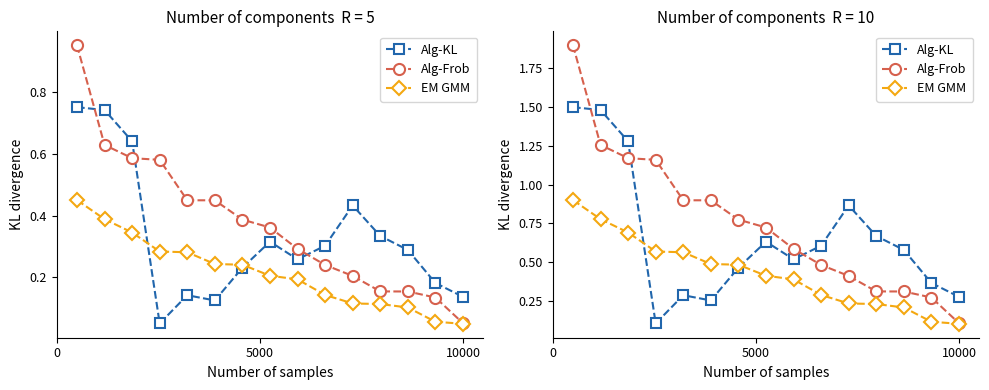

The value of EM GMM at 0 is 1.5. True or false?

False